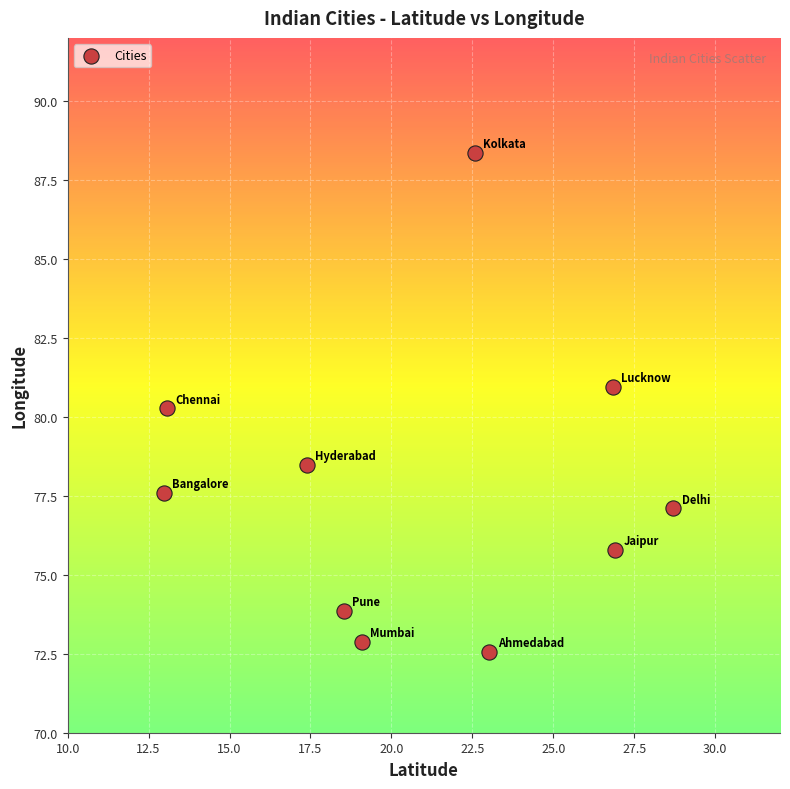

What is the average Y value?

77.8